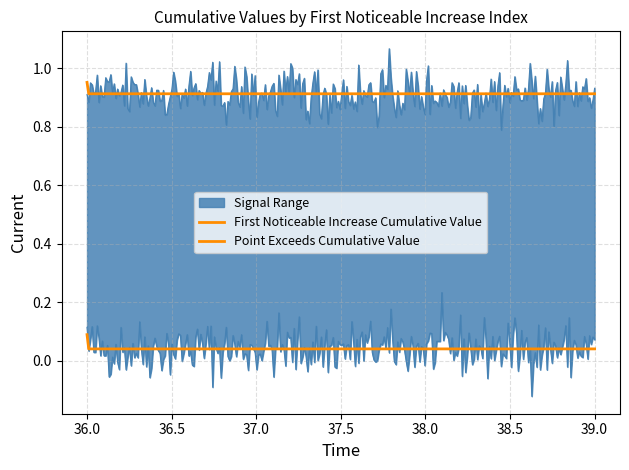

True or false: First_Noticeable_Increase_Cumulative_Value and Point_Exceeds_Cumulative_Value intersect in this chart.

False